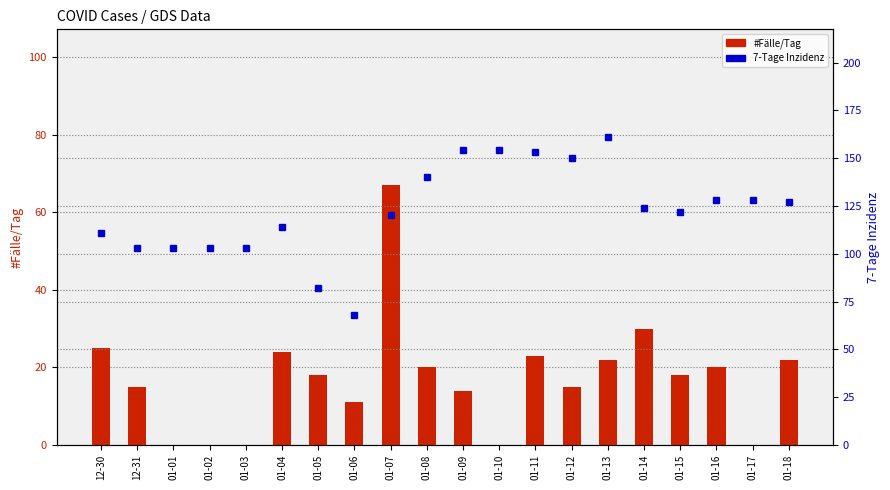

How many distinct data groups are displayed?

2